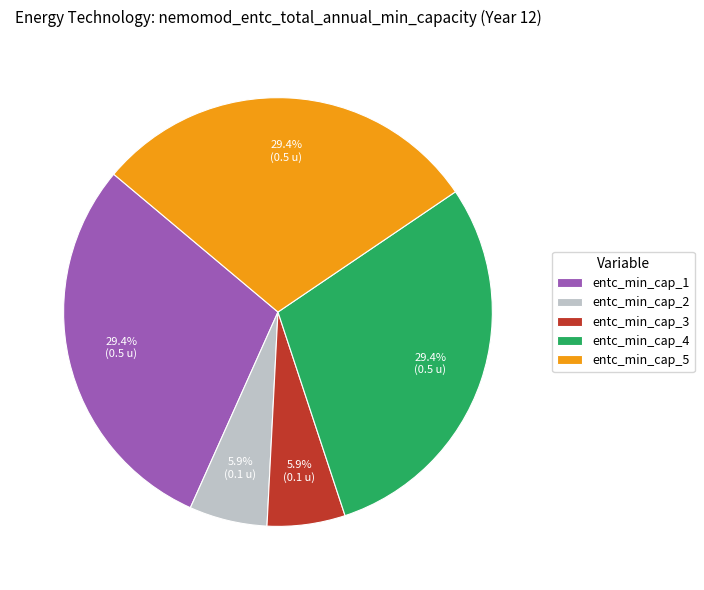

Is there a majority slice in this chart?

No